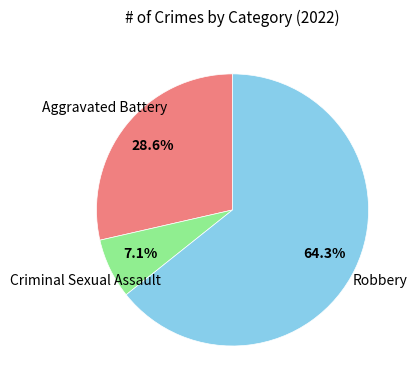

What percentage is NOT represented by Aggravated Battery?

71.4%